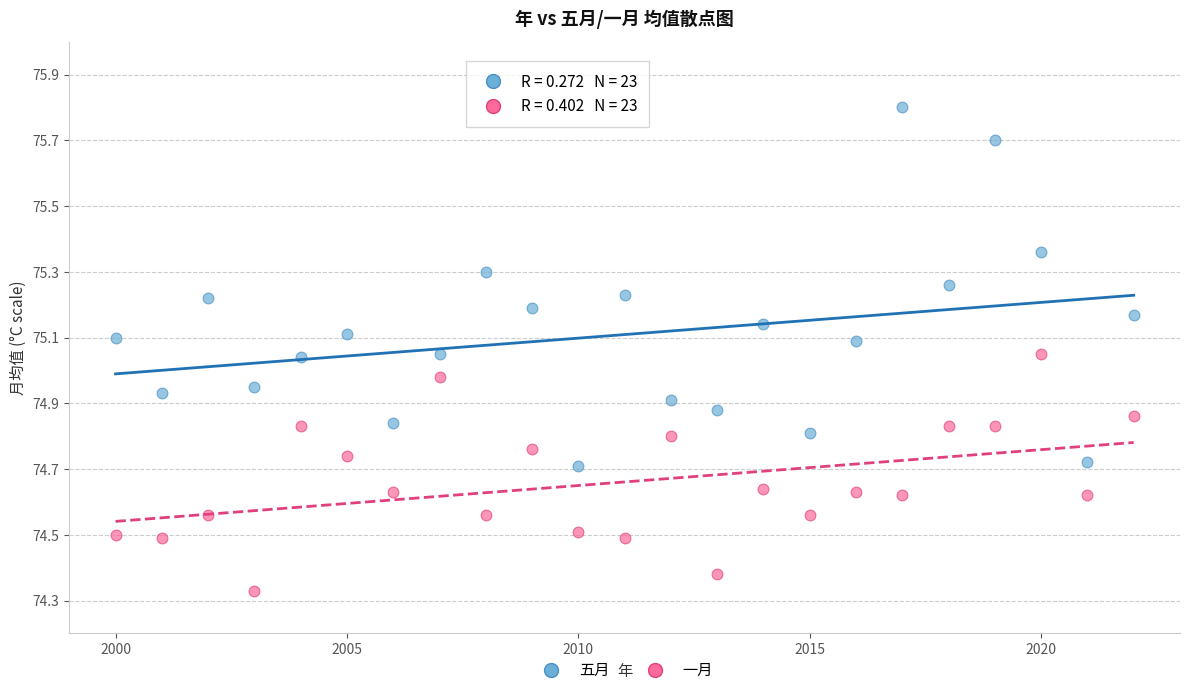

Which series reaches the maximum Y coordinate?

五月